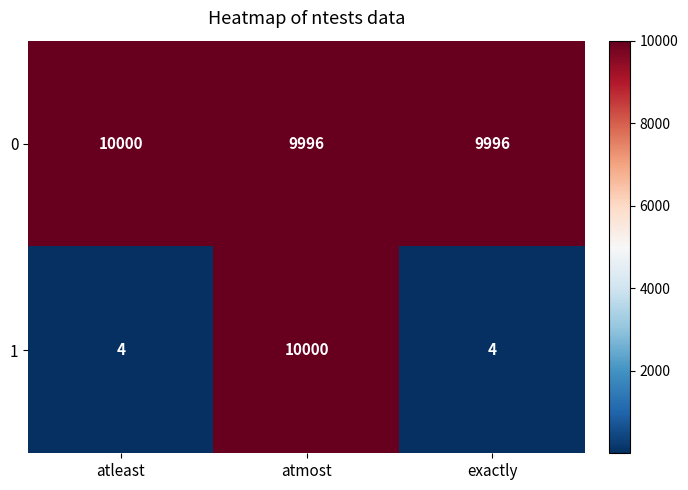

Reading left to right, extract all data points from this chart.

0: 10000	9996	9996
1: 4	10000	4